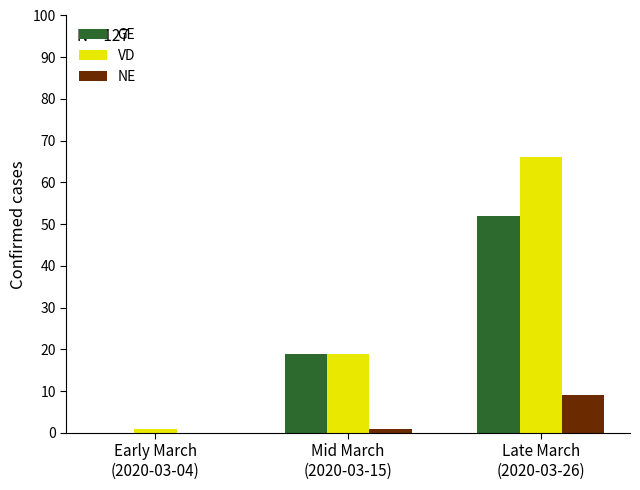

Which series has the largest total across all categories?

VD